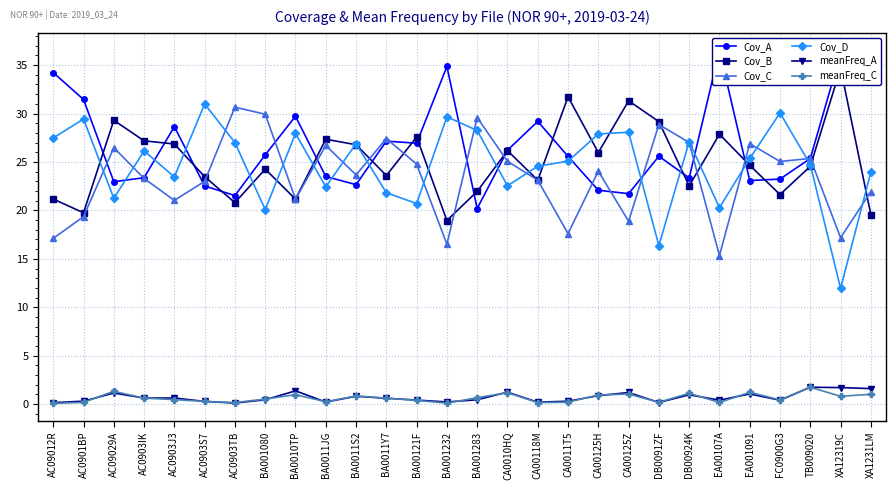

What is the label of the 7th point from the left?

AC0903TB